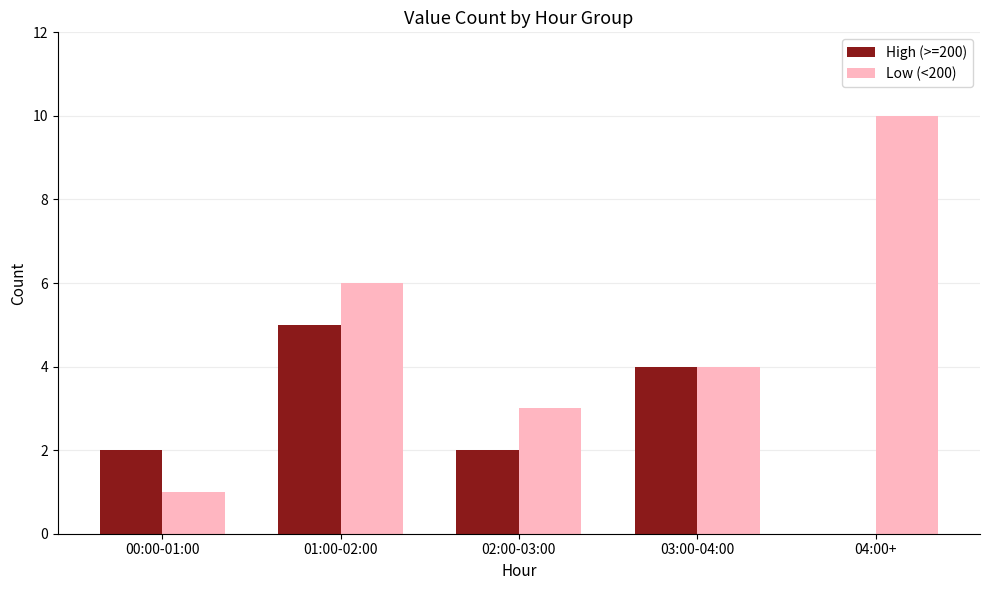

Count the number of categories in the chart.

5